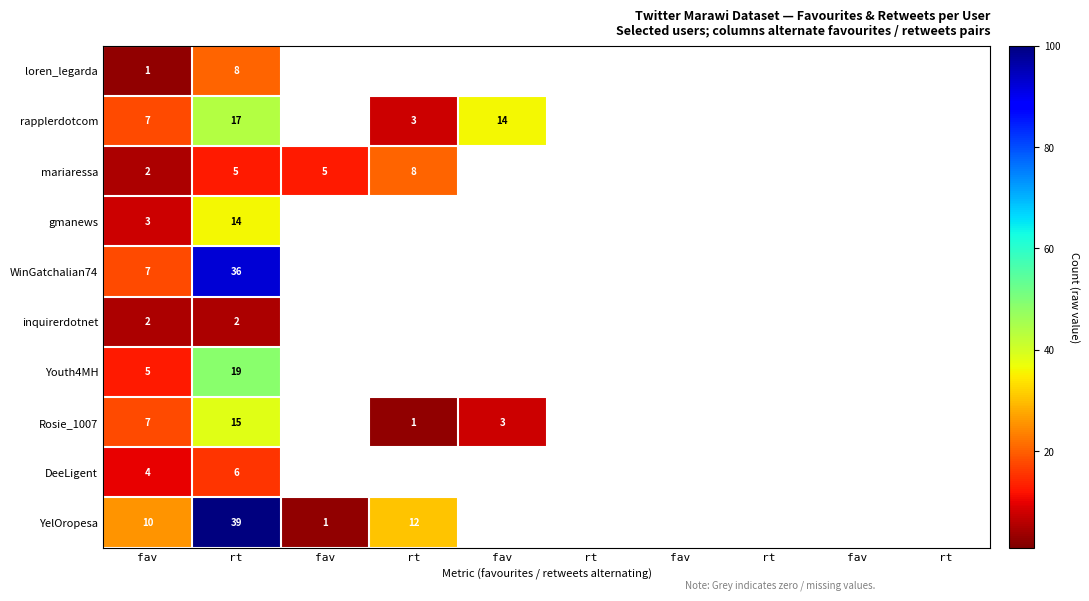

Which label corresponds to the smallest value in the chart?

fav